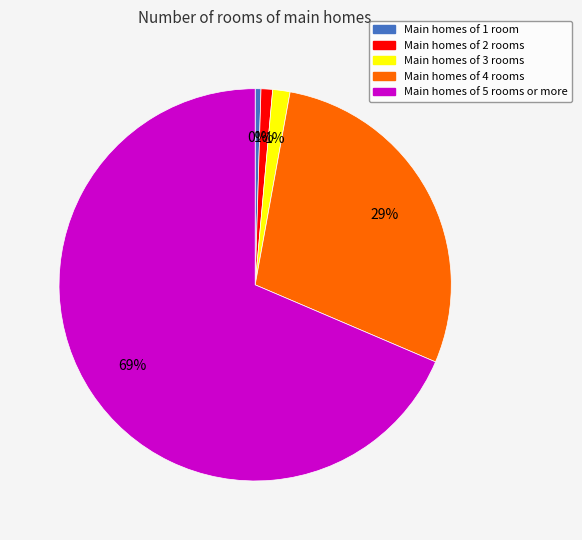

To the nearest percent, what is the average slice percentage?

20%